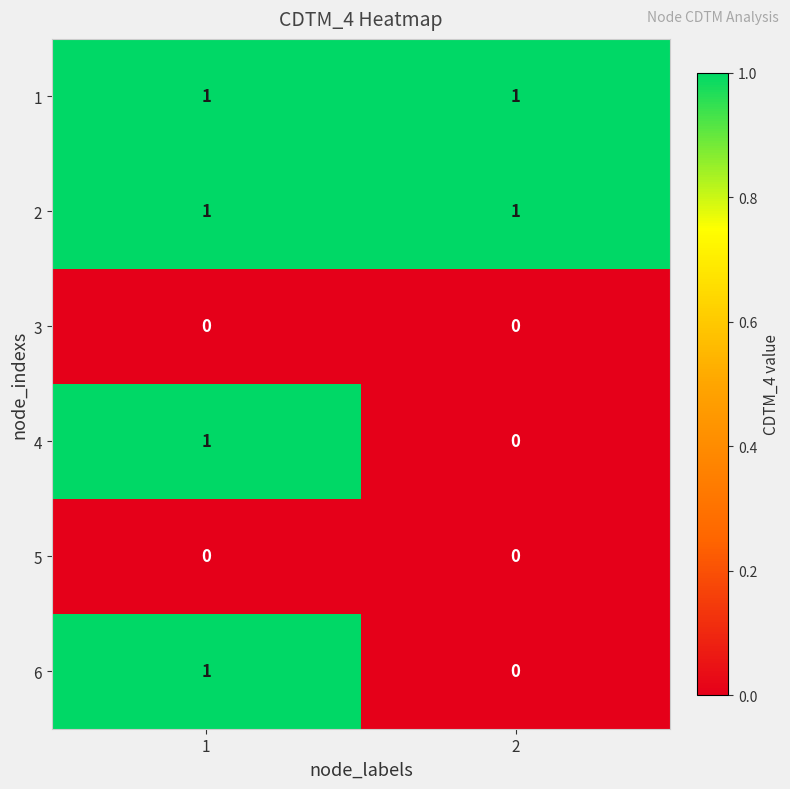

The 2 series shows 2 at 1. True or false?

False